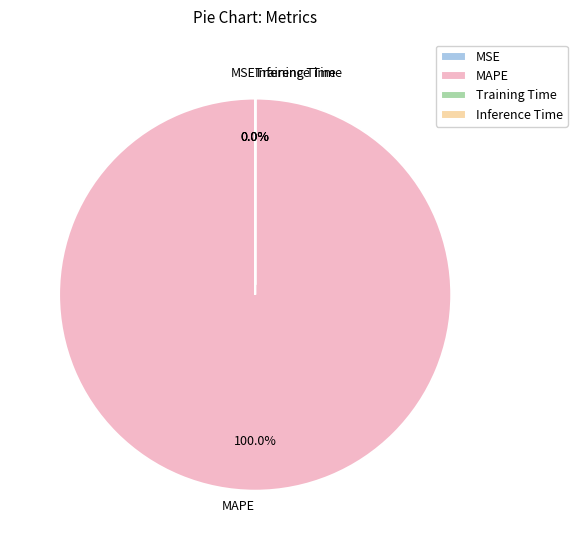

Between Training Time and Inference Time, which is larger?

Training Time